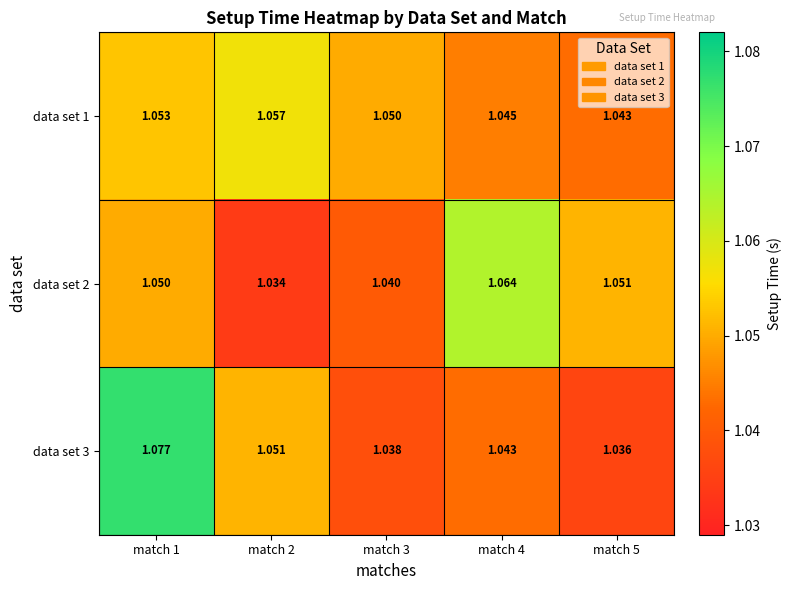

Is the value of data set 1 at match 1 greater than the value of data set 2 at match 2?

Yes